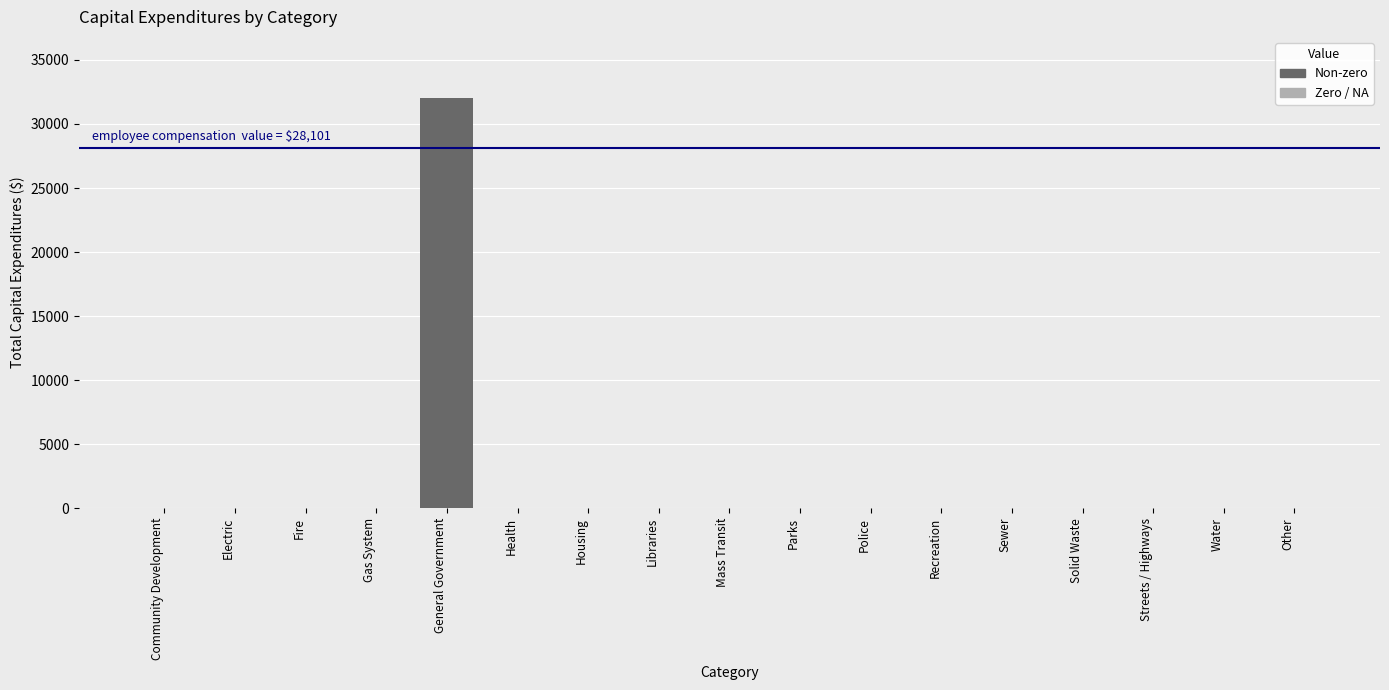

Reading left to right, extract all data points from this chart.

0	0	0	0	32000	0	0	0	0	0	0	0	0	0	0	0	0